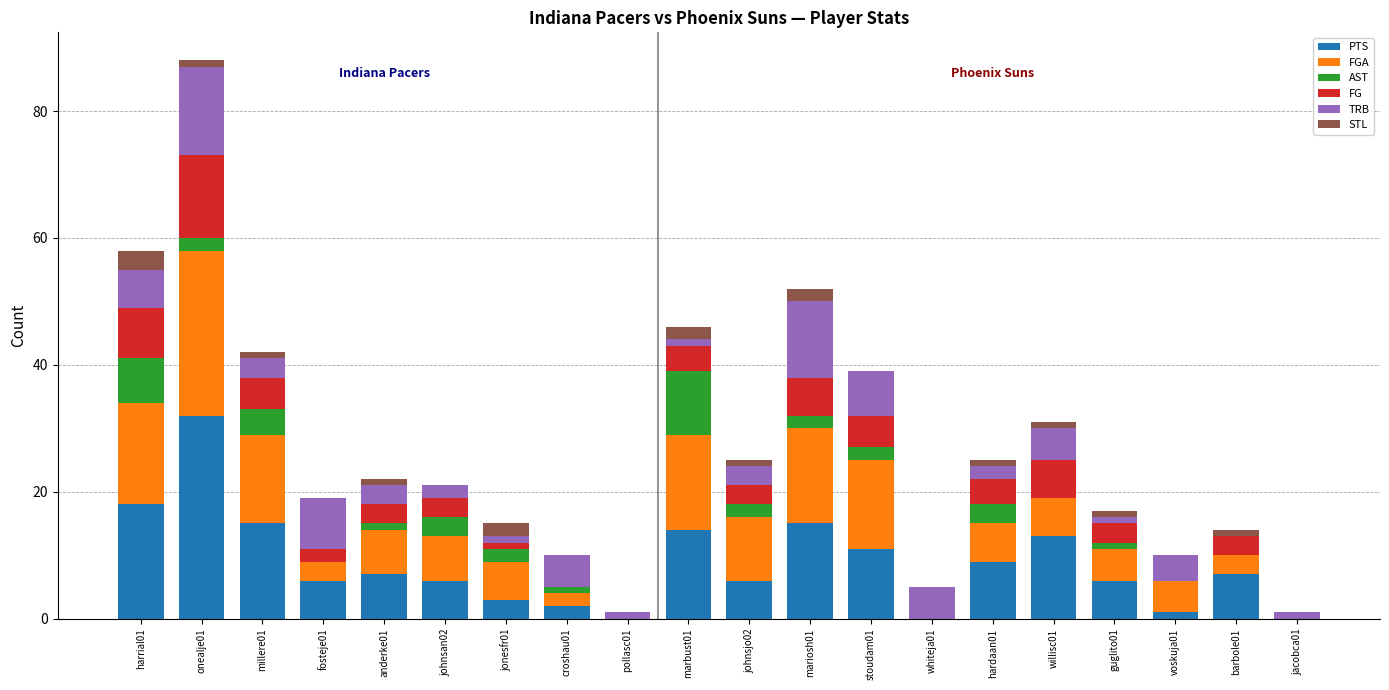

What are all the series names shown in the legend?

PTS, FGA, AST, FG, TRB, STL